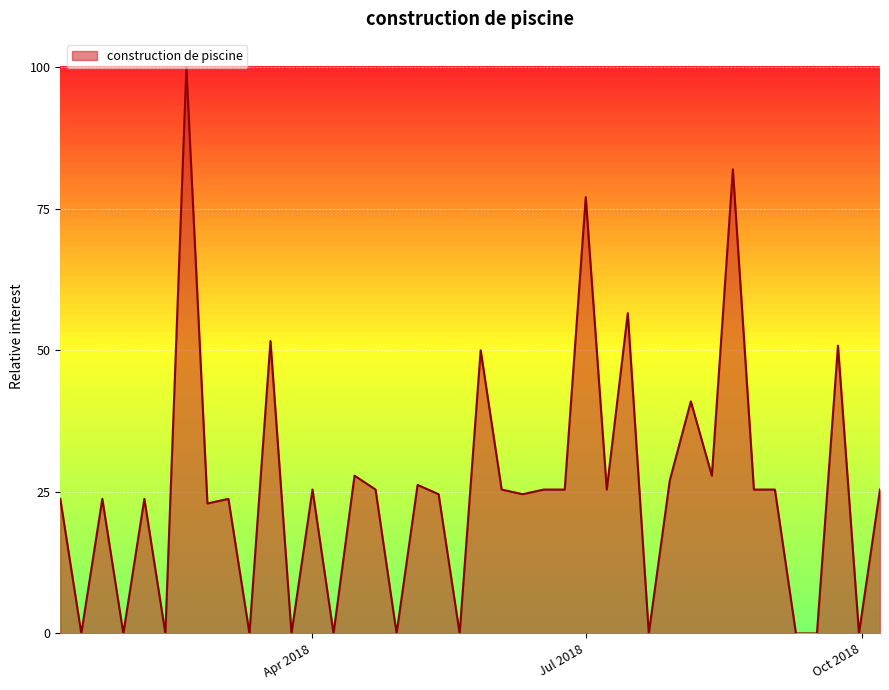

Does the chart display data point markers on the line(s)?

No